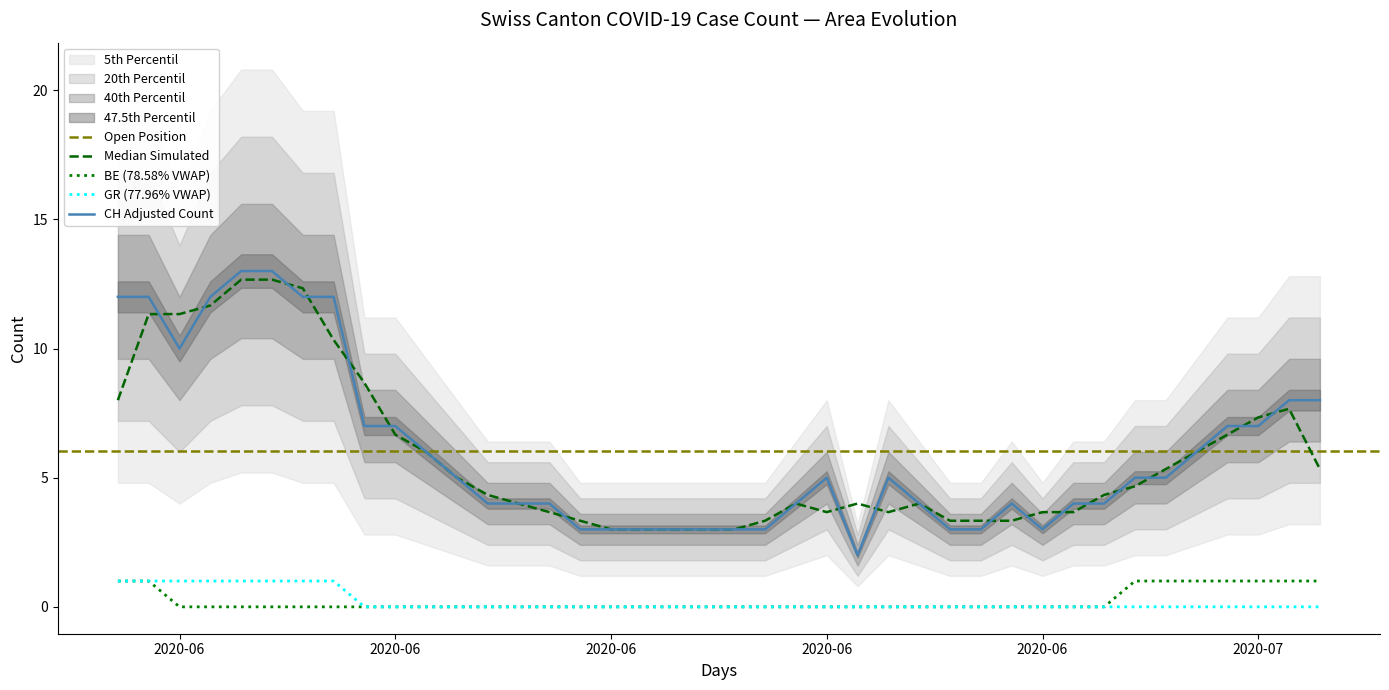

What is the lowest value of the CH series?

2